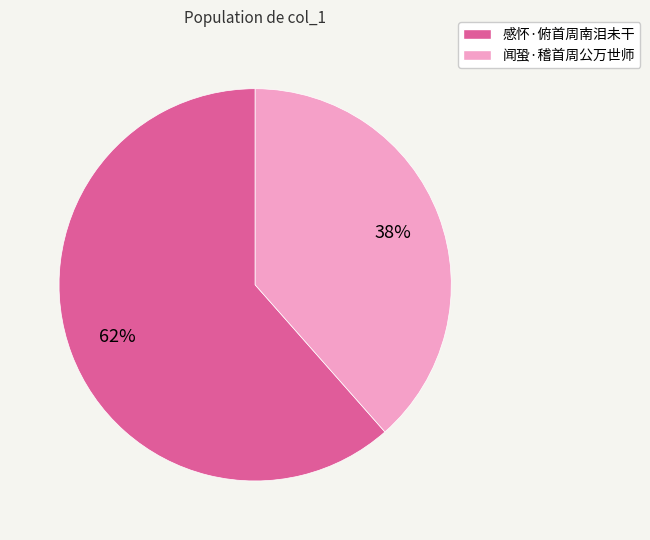

What is the majority slice?

感怀·俯首周南泪未干